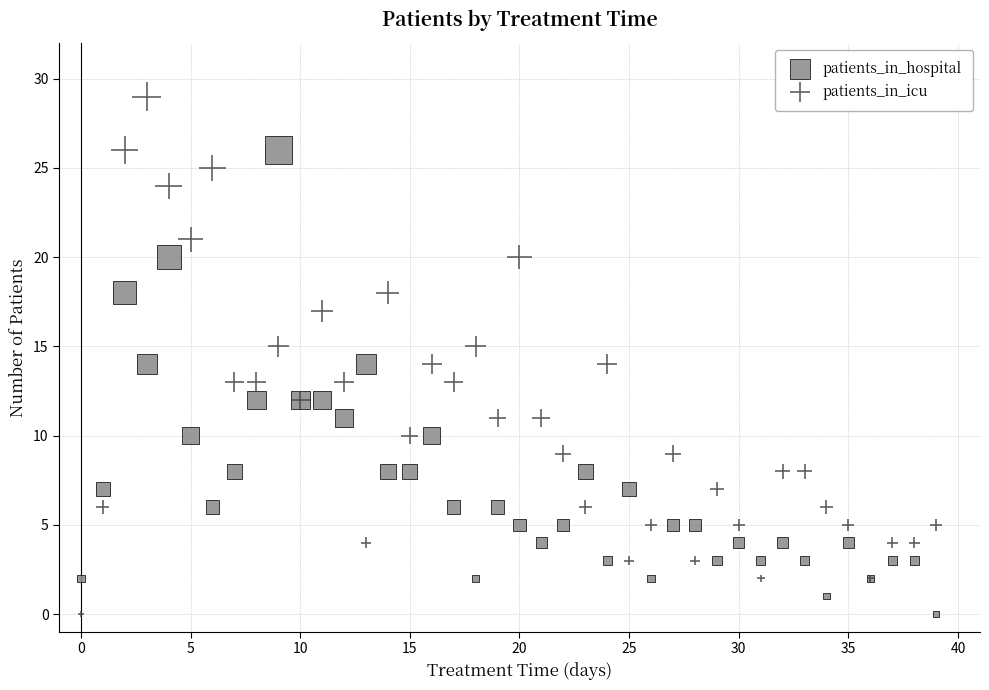

Which series reaches the maximum Y coordinate?

patients_in_icu